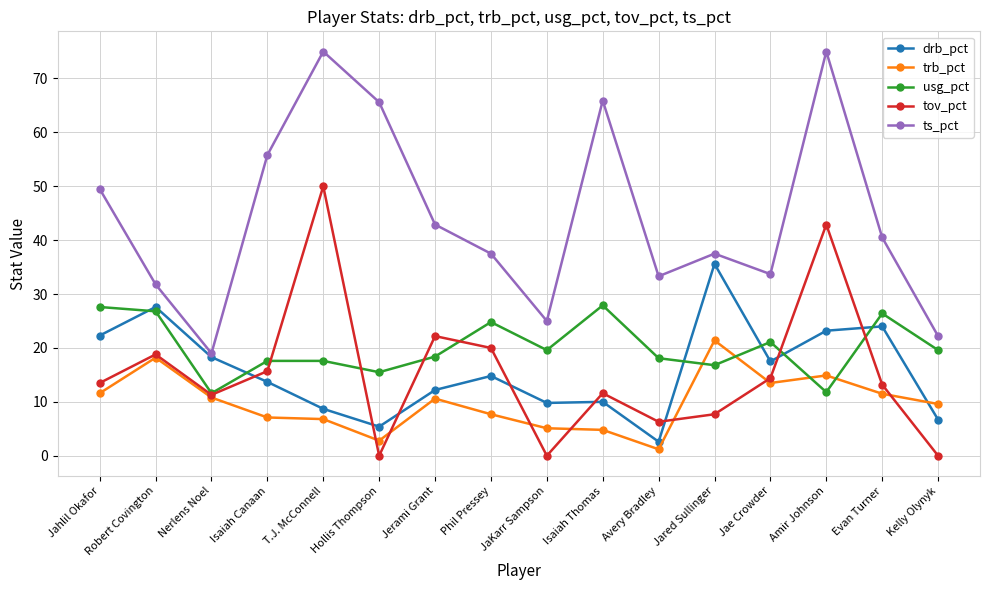

Which series changed the most between Isaiah Canaan and Kelly Olynyk?

ts_pct